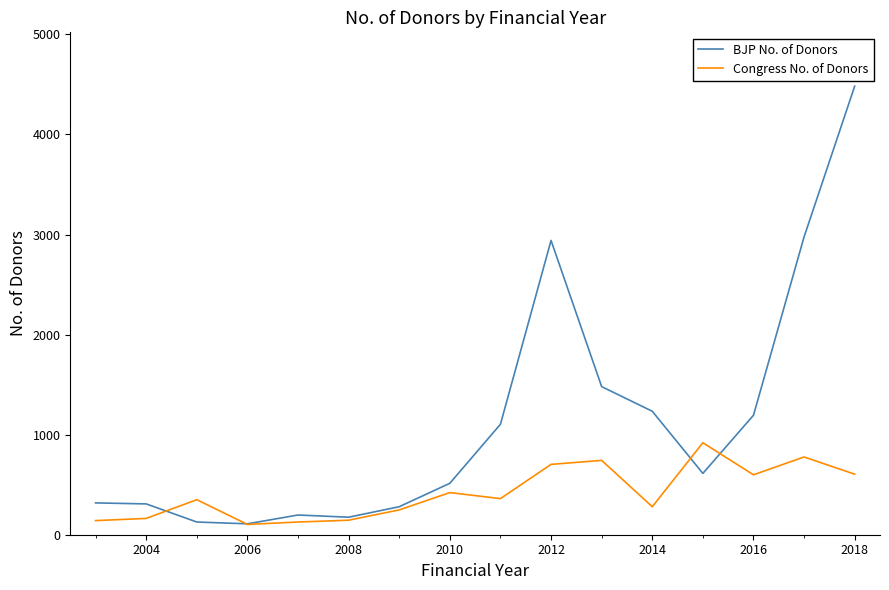

What is the lowest value of the BJP No. of Donors series?

109